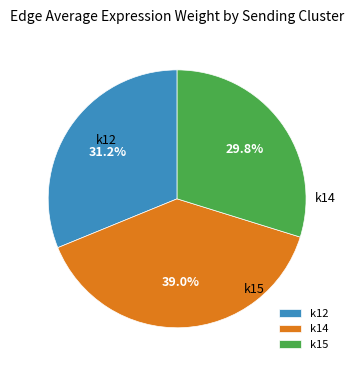

Does any single category account for the majority?

No